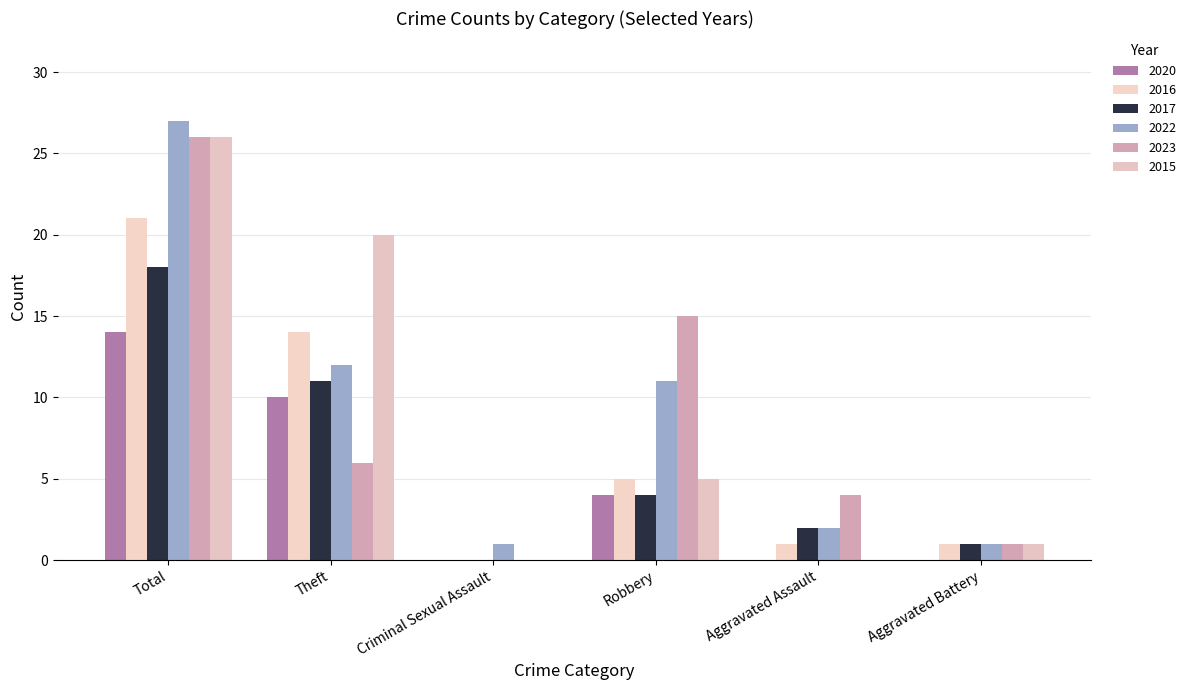

What is the total value across all series at Theft?

73